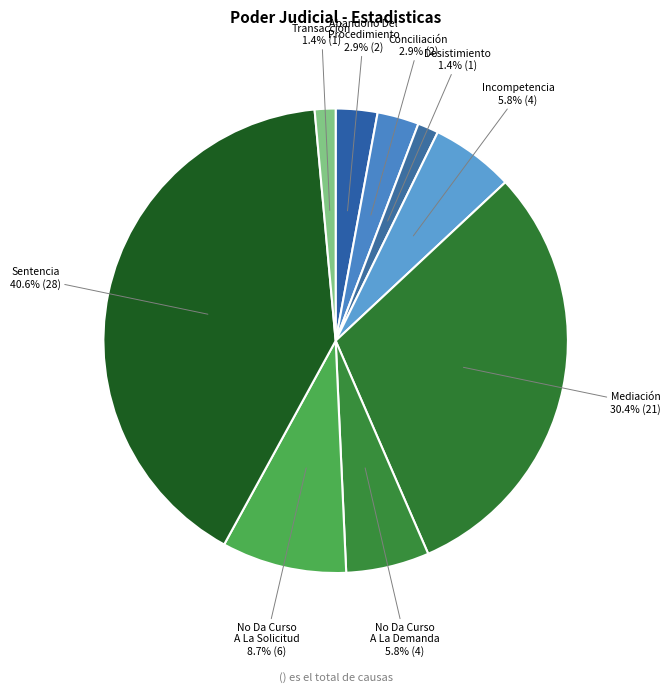

Does Transacción represent more than half of the total?

No